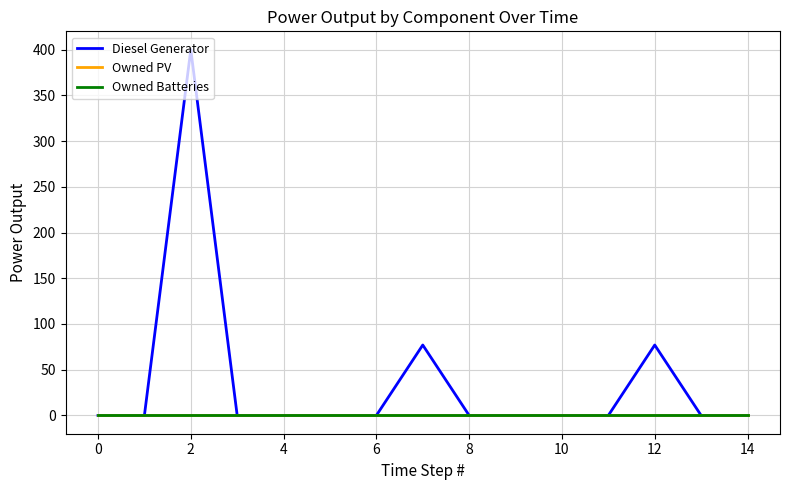

At how many categories does at least one series exceed 272?

1